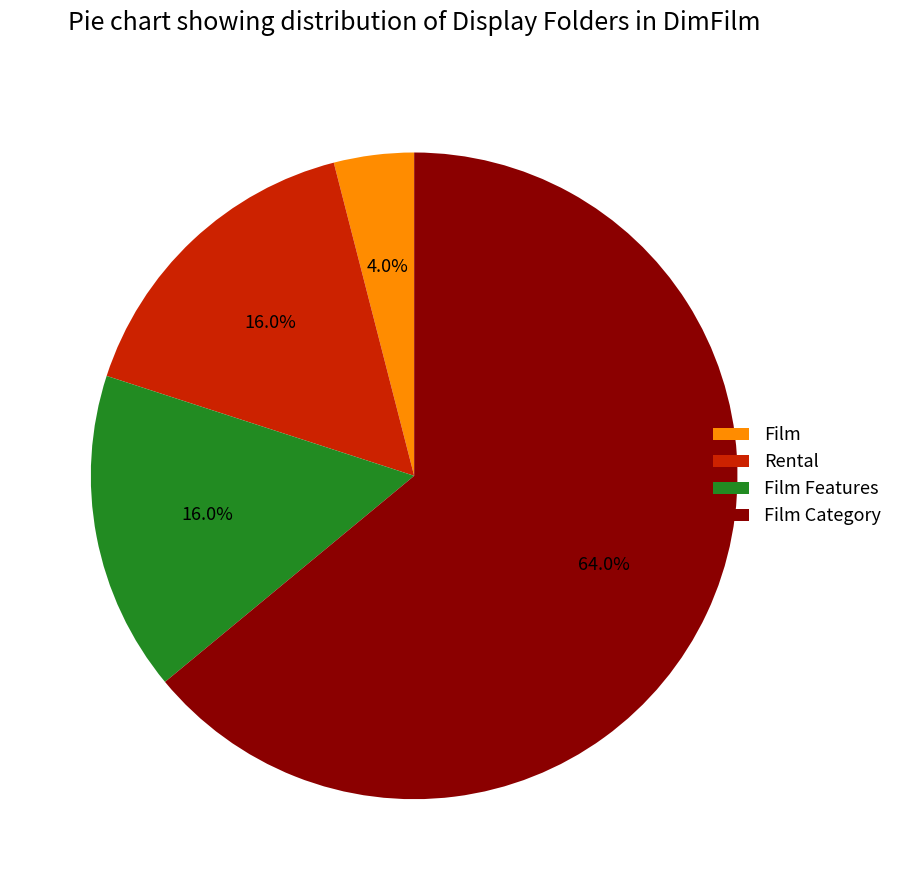

To the nearest percent, what is the average slice percentage?

25%